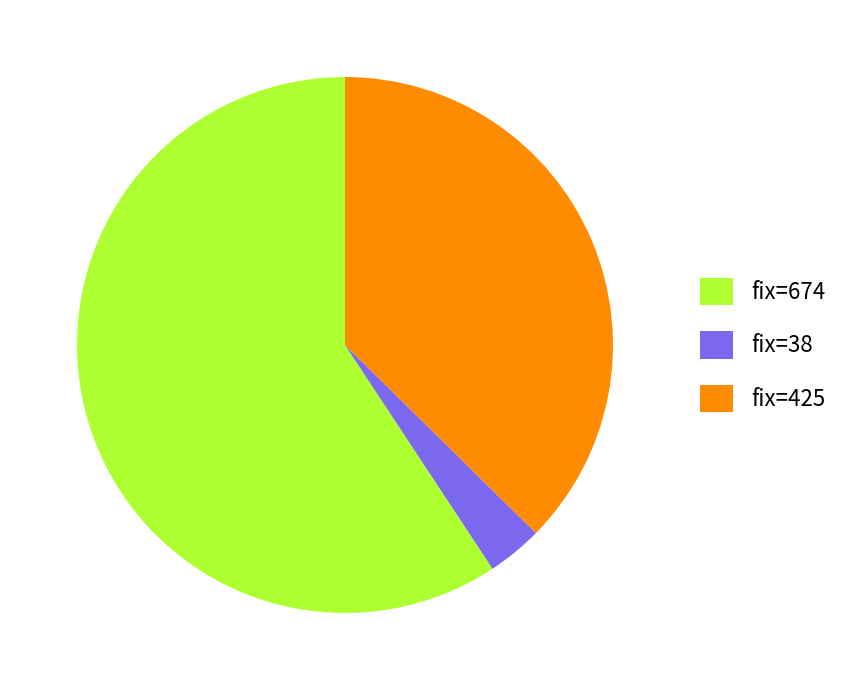

What is the smallest slice in the pie chart?

fix=38